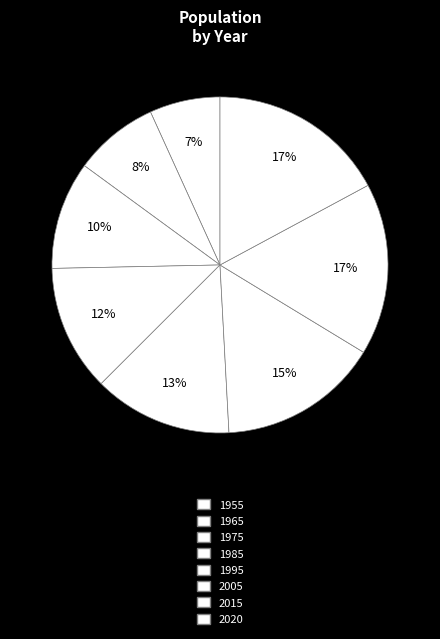

To the nearest percent, what is the difference between the largest and smallest slice percentages?

10%